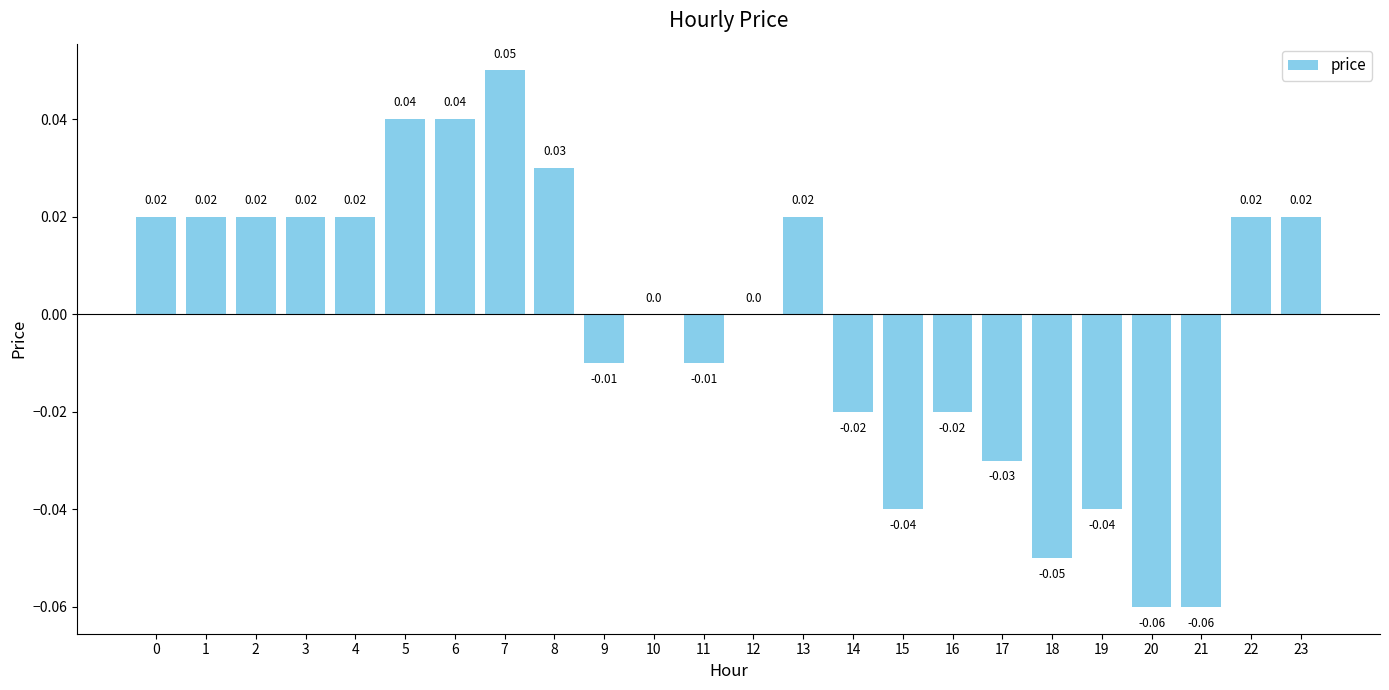

Which has a higher value, 12 or 11?

12